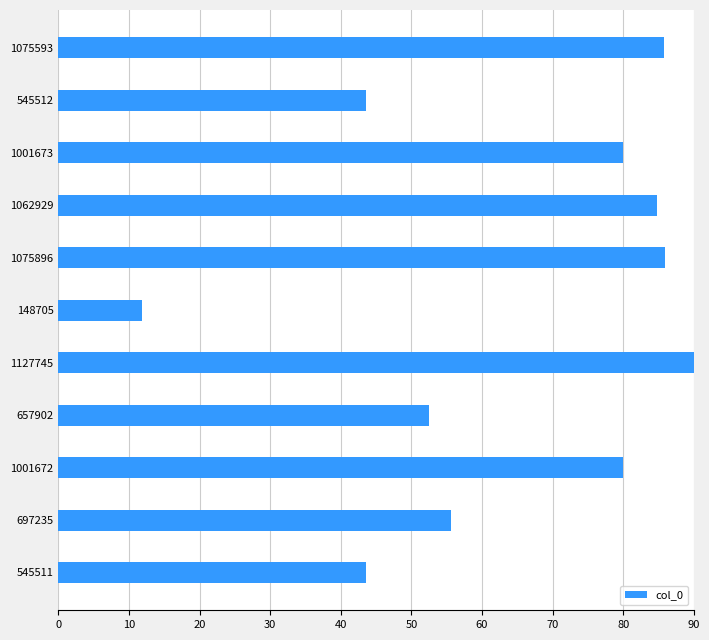

What is the difference between the maximum and minimum values?

78.1